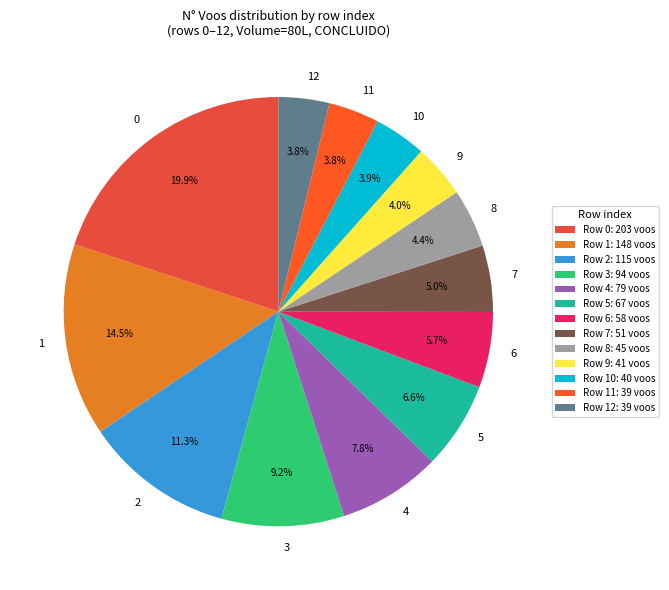

Approximately how many times larger is the value at 10 compared to 8?

0.9